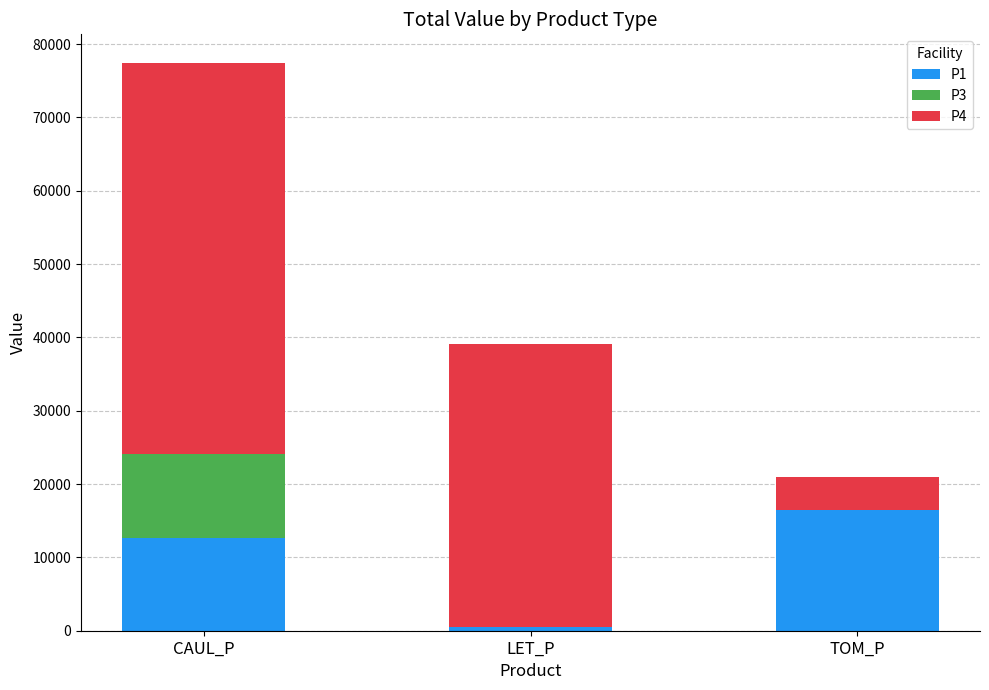

What is the total value across all series at CAUL_P?

77449.5